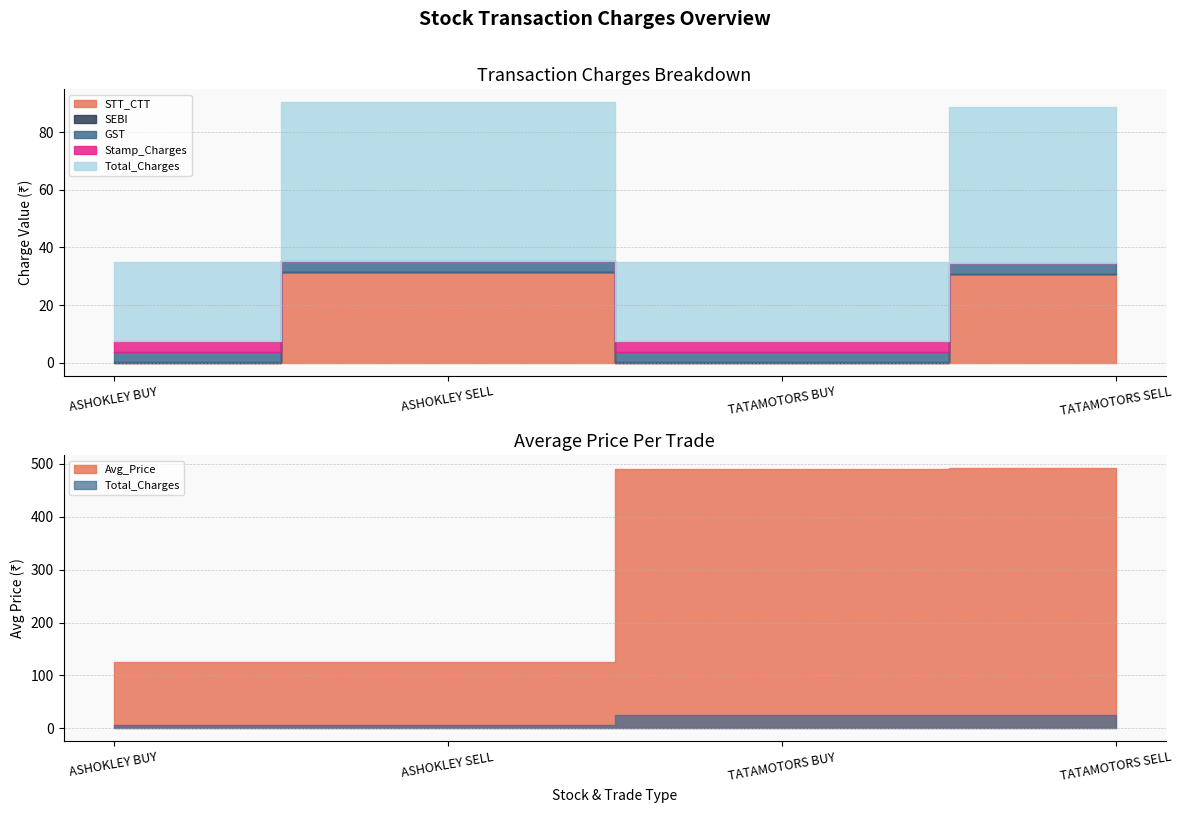

Reading left to right, extract all data points from this chart.

Avg_Price: 125.7	126.0	490.6	492.1
STT_CTT: 0.0	31.5	0.0	30.8
SEBI: 0.1	0.1	0.1	0.1
GST: 3.6	3.6	3.6	3.6
Stamp_Charges: 3.8	0.0	3.7	0.0
Total_Charges: 27.5	55.2	27.4	54.5